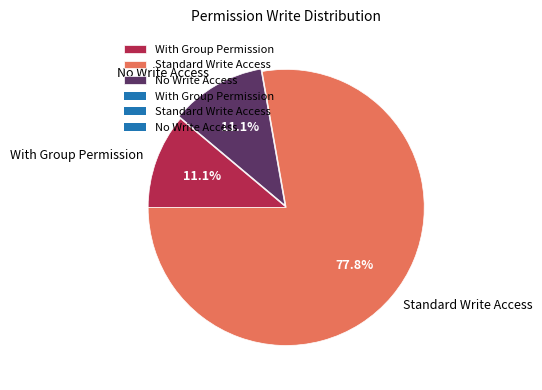

To the nearest percent, what is the average slice percentage?

33%